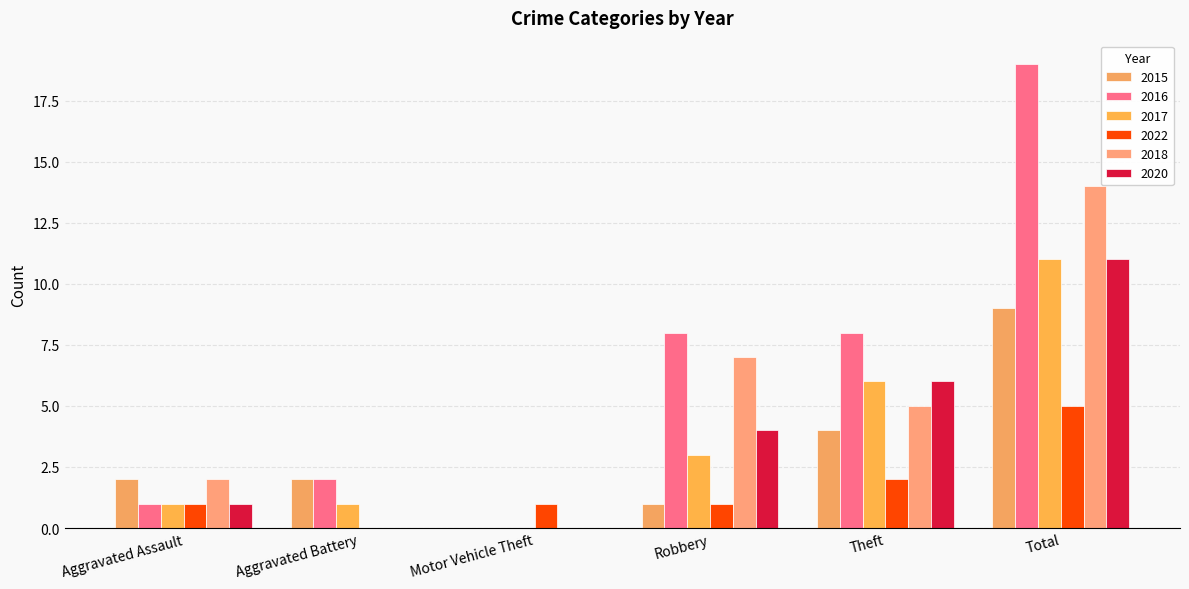

How many positive values does the 2022 series have?

5